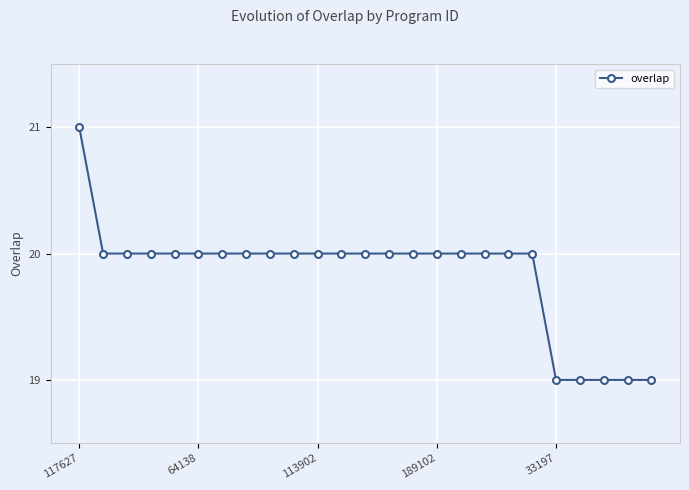

What is the minimum value shown in the chart?

19